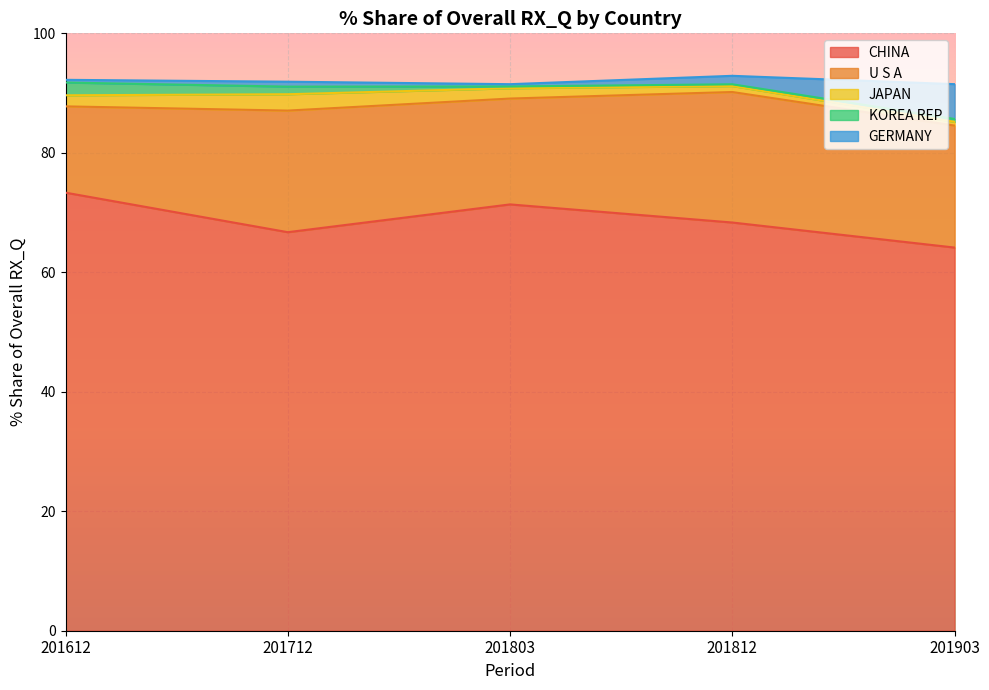

True or false: U S A and GERMANY intersect in this chart.

False